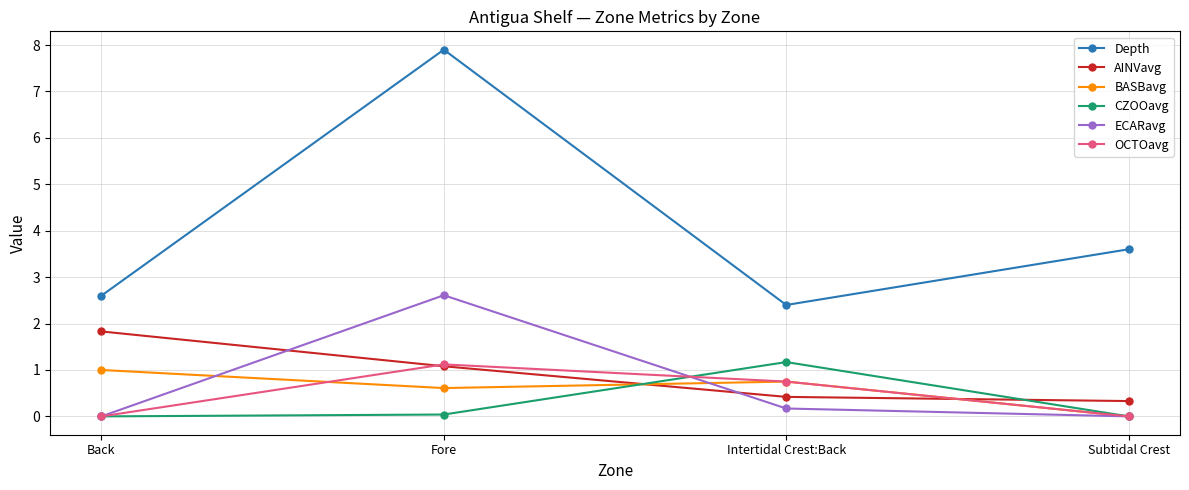

Between Fore and Intertidal Crest:Back, which series saw the biggest shift?

Depth